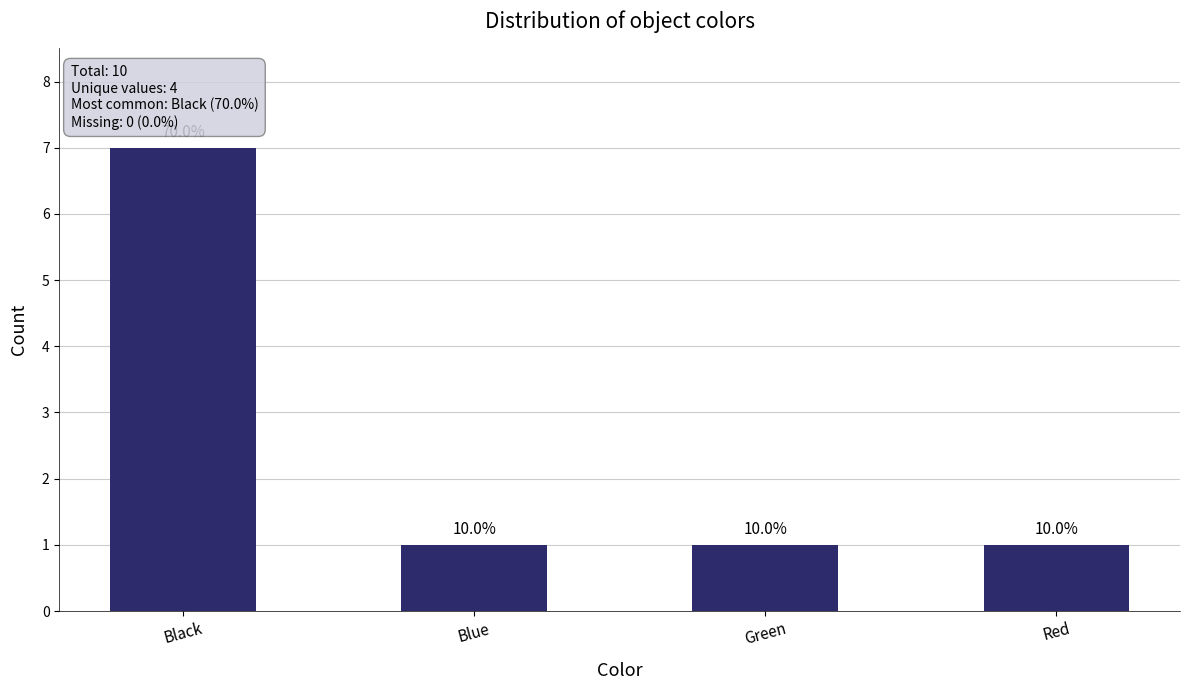

How many bars are there in total?

4